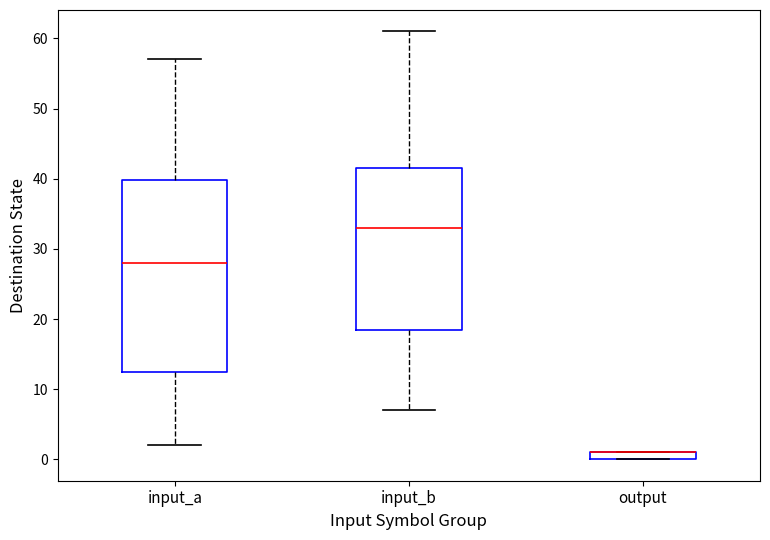

Comparing the boxes themselves (not the whiskers), which one is the tallest?

input_a